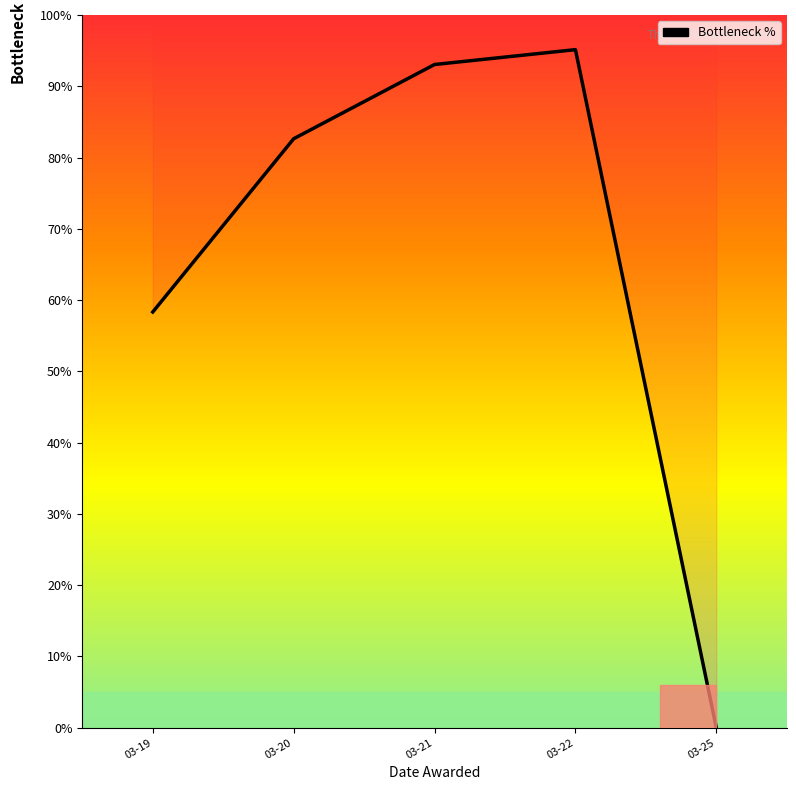

What is the greatest value displayed?

95.1